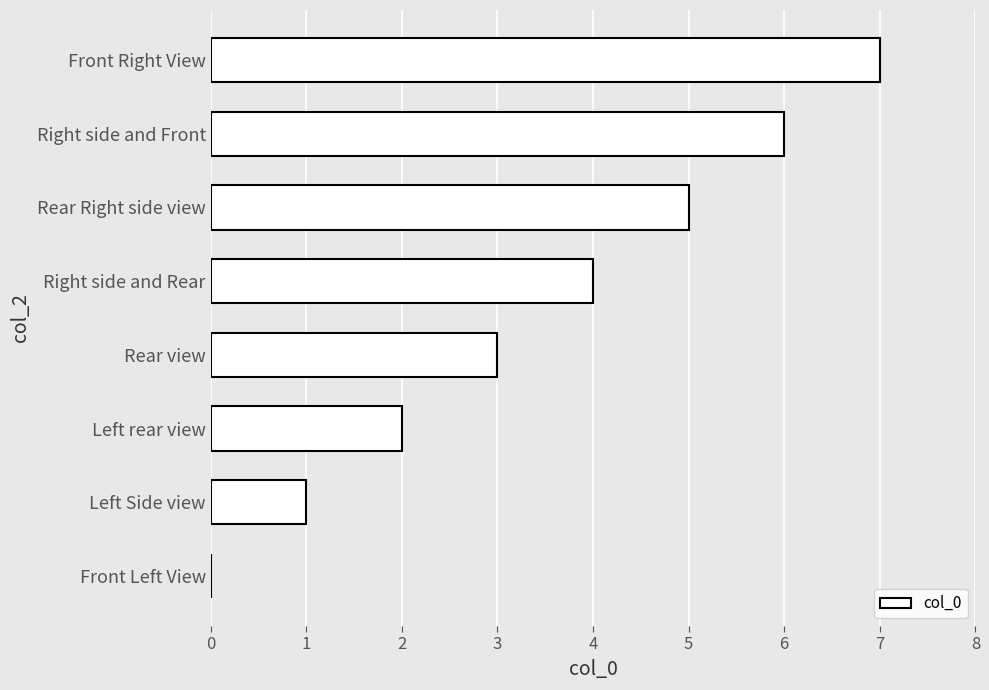

What is the ratio of the value at Right side and Front to the value at Front Right View?

0.9